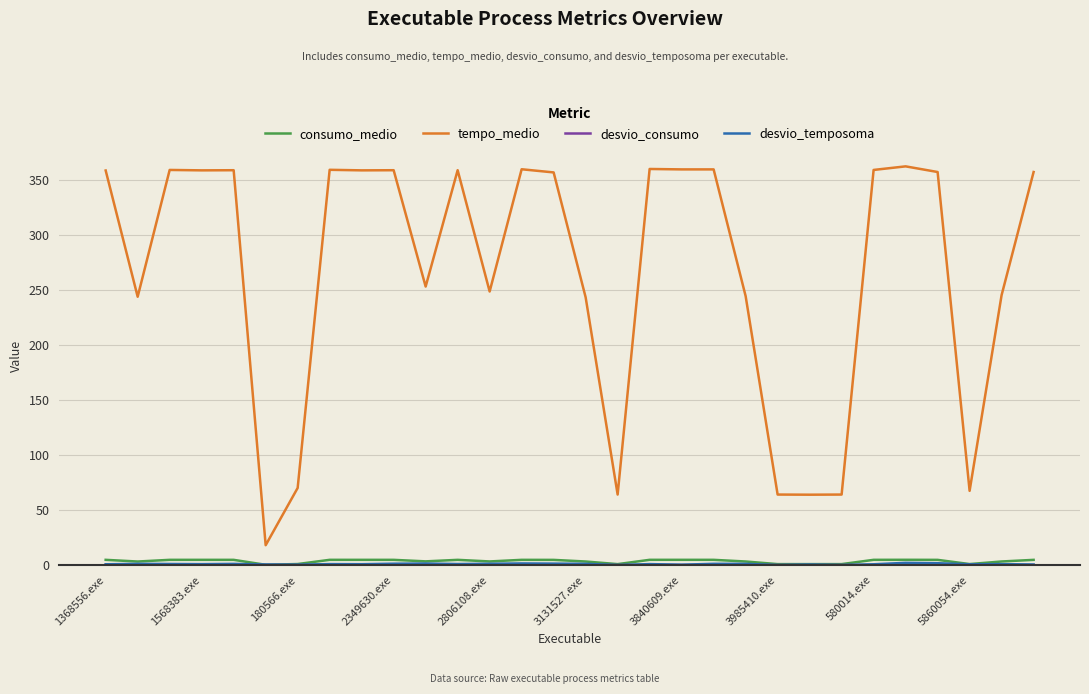

What is the greatest value displayed?

362.0